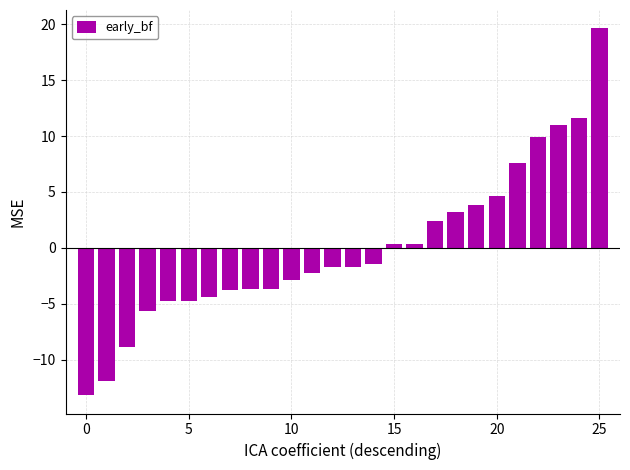

How many bars are there in total?

26